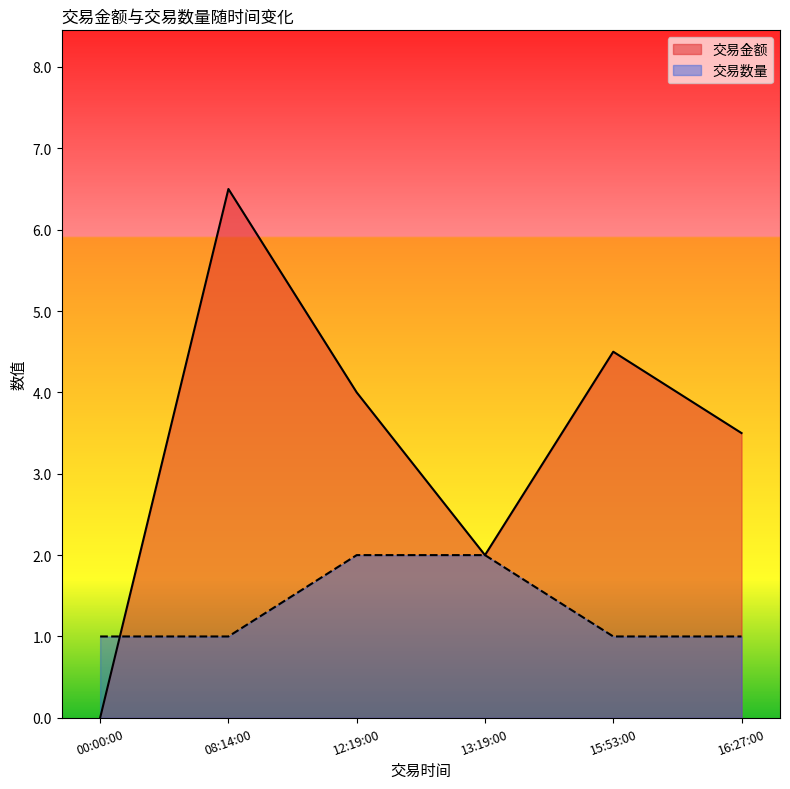

What is the spread (max minus min) of values at 16:27:00?

2.5